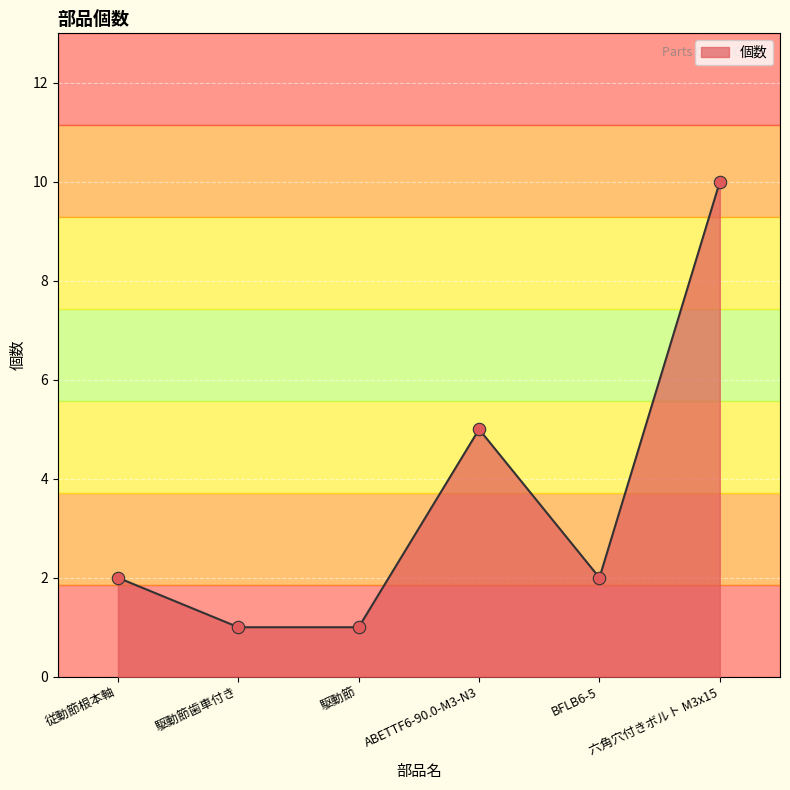

What is the change in value from 駆動節 to ABETTF6-90.0-M3-N3?

+4